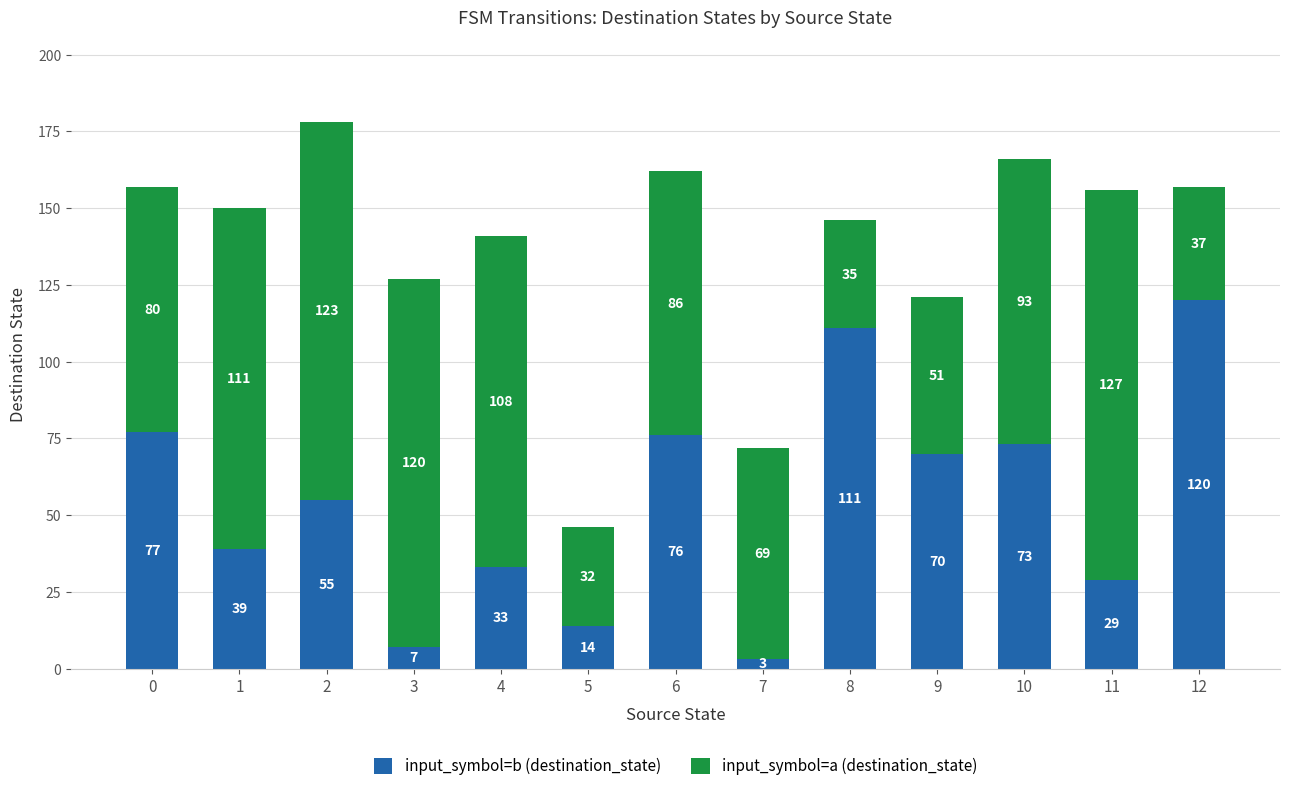

Where is input_symbol=b (destination_state) nearest to the value 61?

2